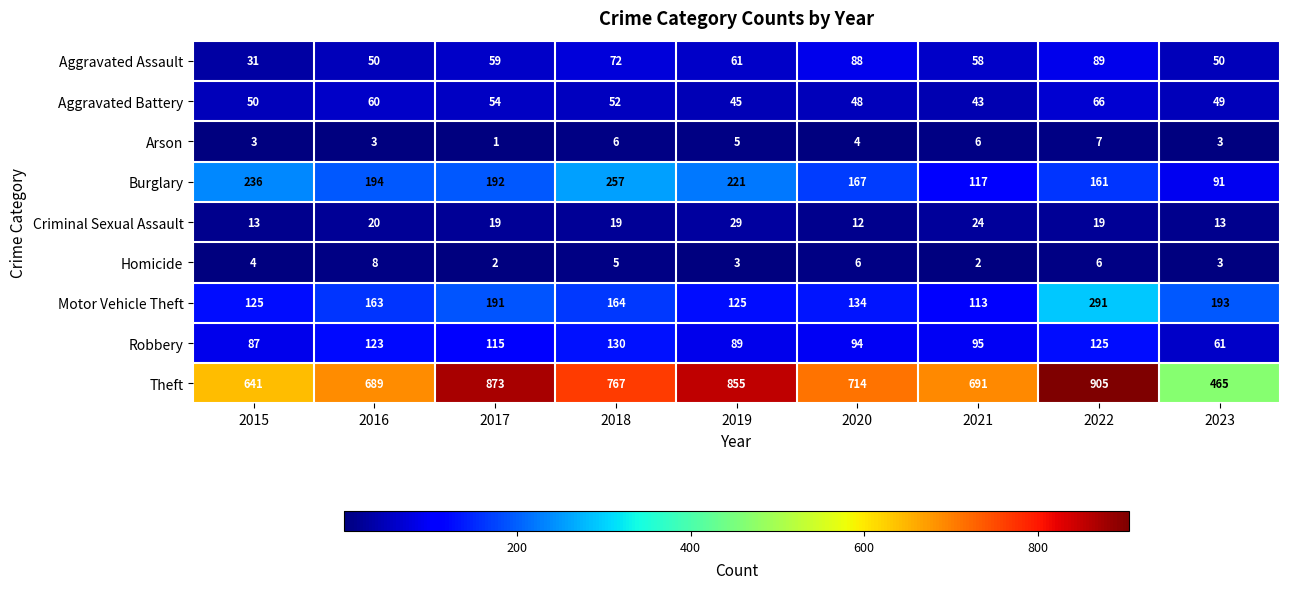

At which category does the chart reach its peak across all series?

2022